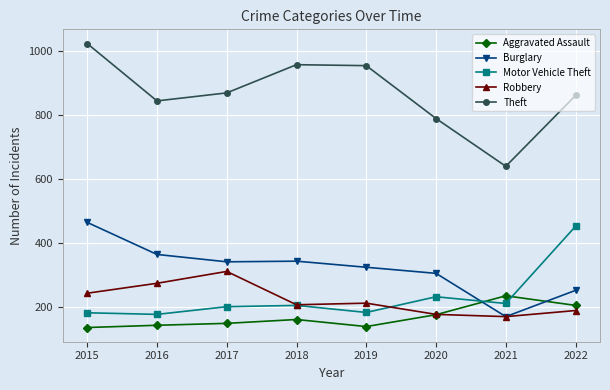

After their last crossing, which series has the higher values: Motor Vehicle Theft or Robbery?

Motor Vehicle Theft